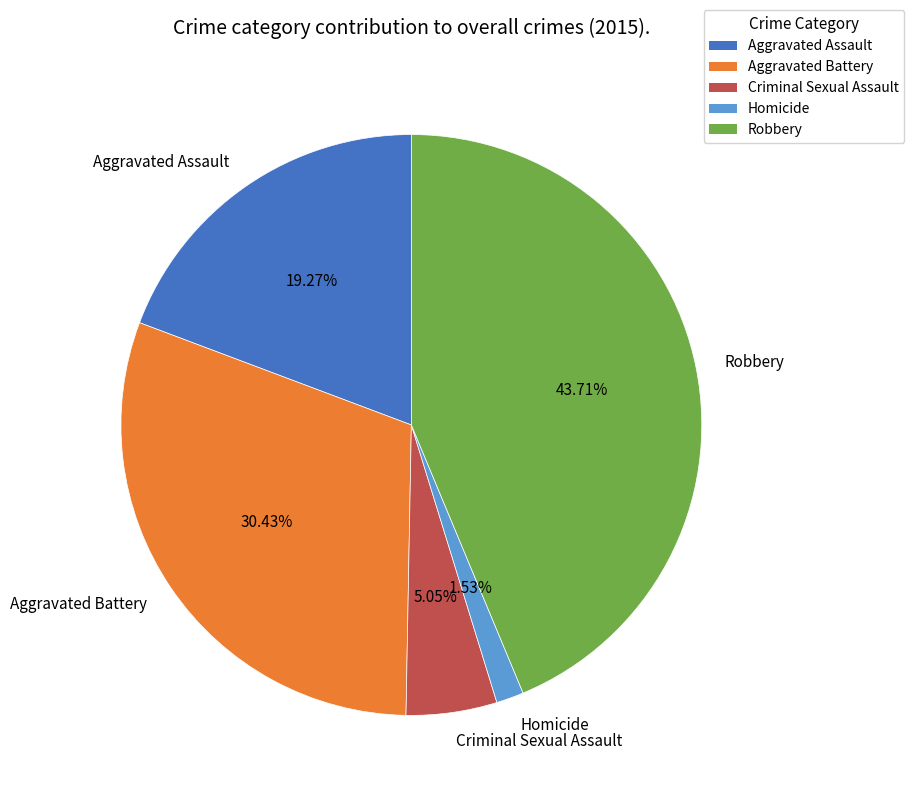

Which slice is the smallest?

Homicide